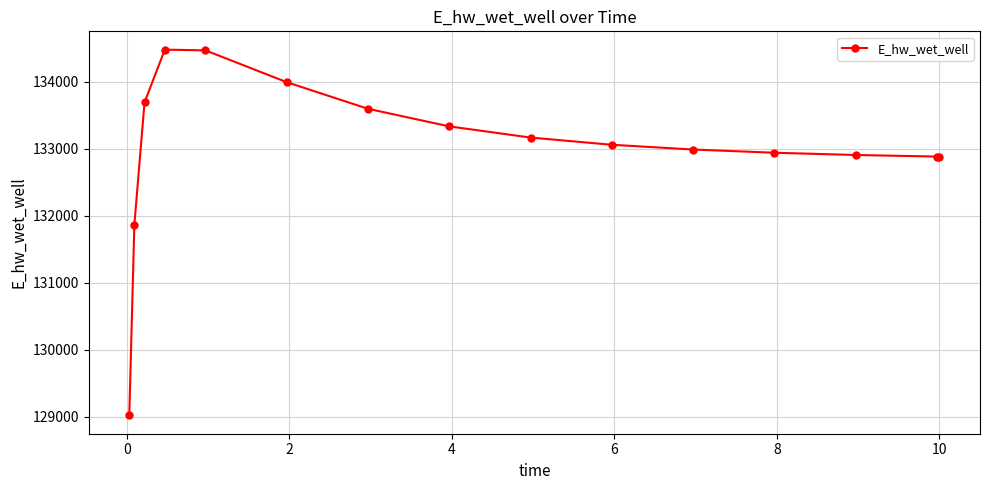

What is the value of the 4th point from the left?

134482.0